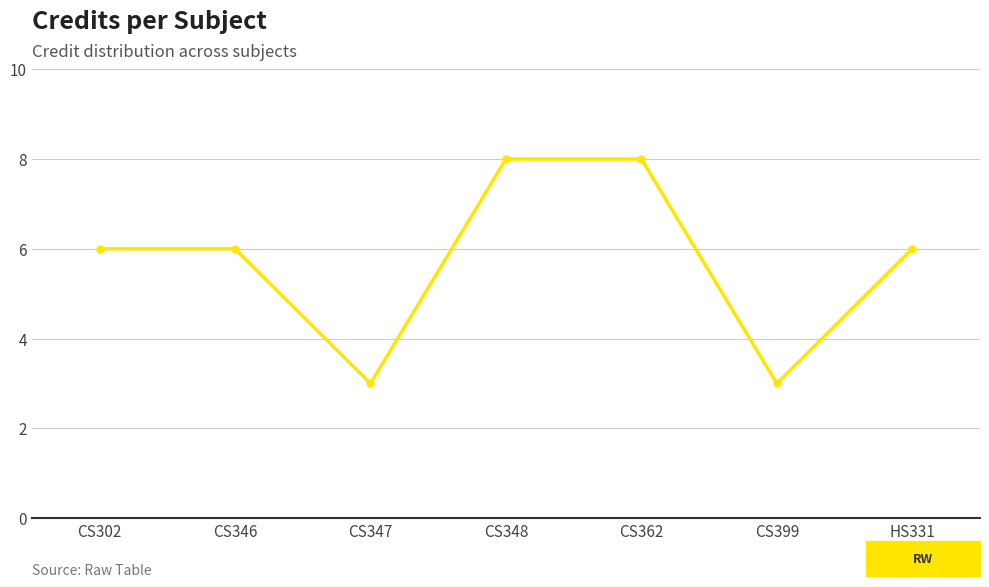

How many distinct data groups are displayed?

1